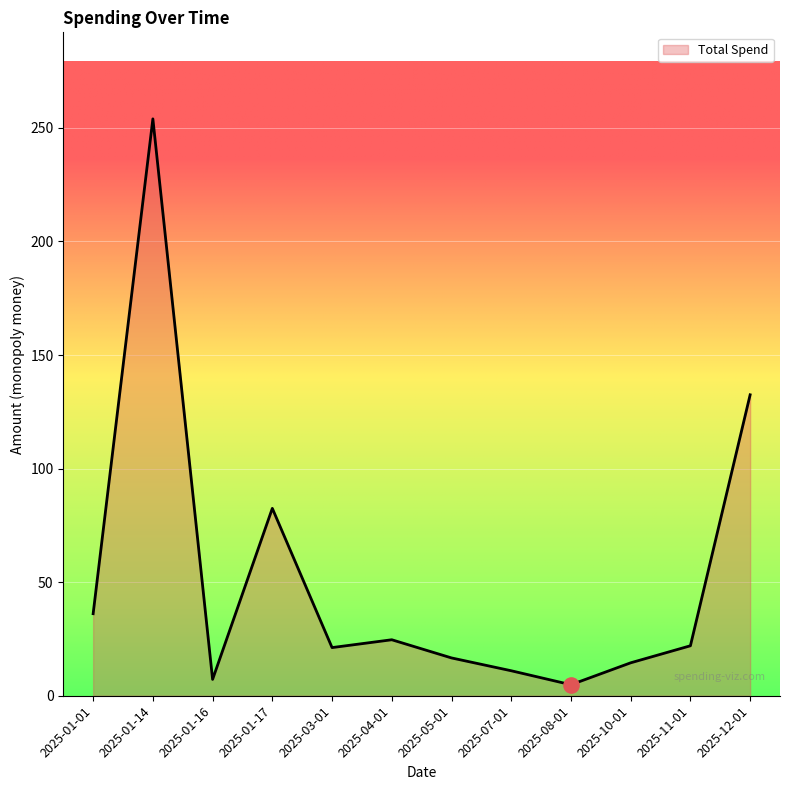

Approximately how many times larger is the value at 2025-11-01 compared to 2025-01-17?

0.3